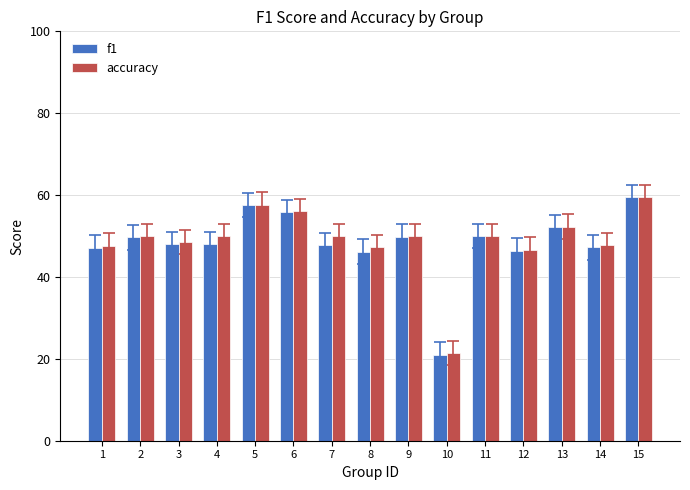

Does the chart contain any negative values?

No